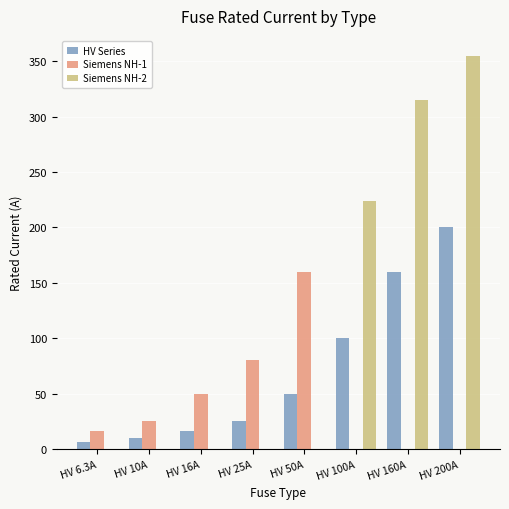

Which label corresponds to the largest value in the chart?

HV 200A